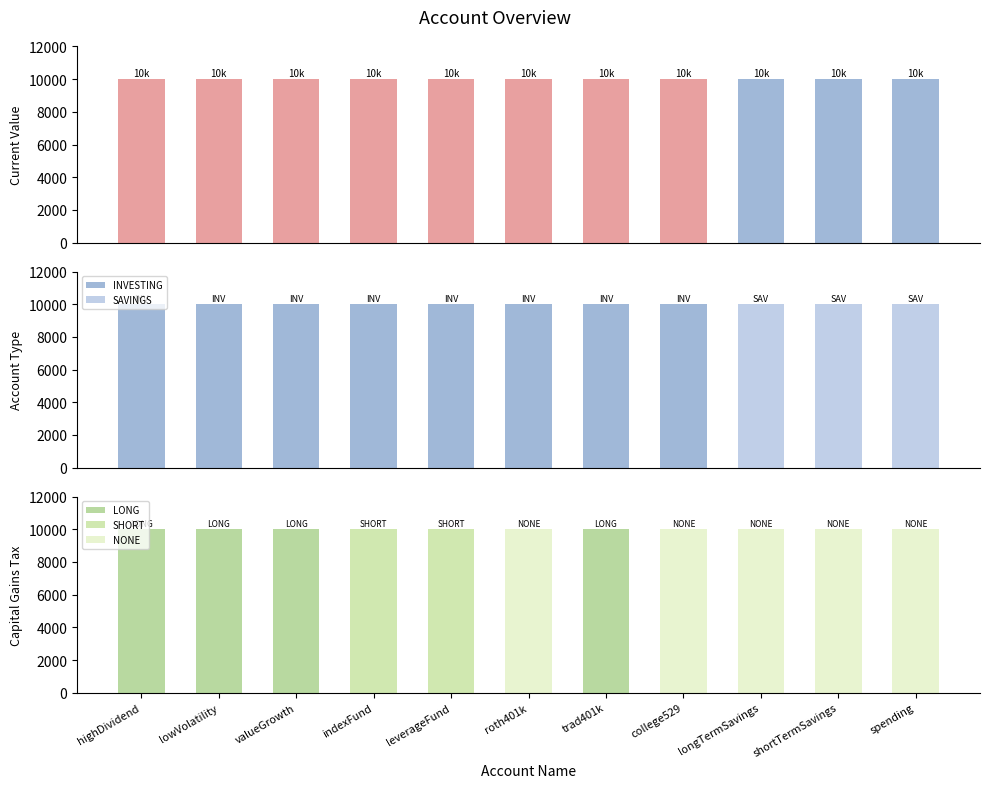

Which series changed the most between trad401k and shortTermSavings?

INVESTING